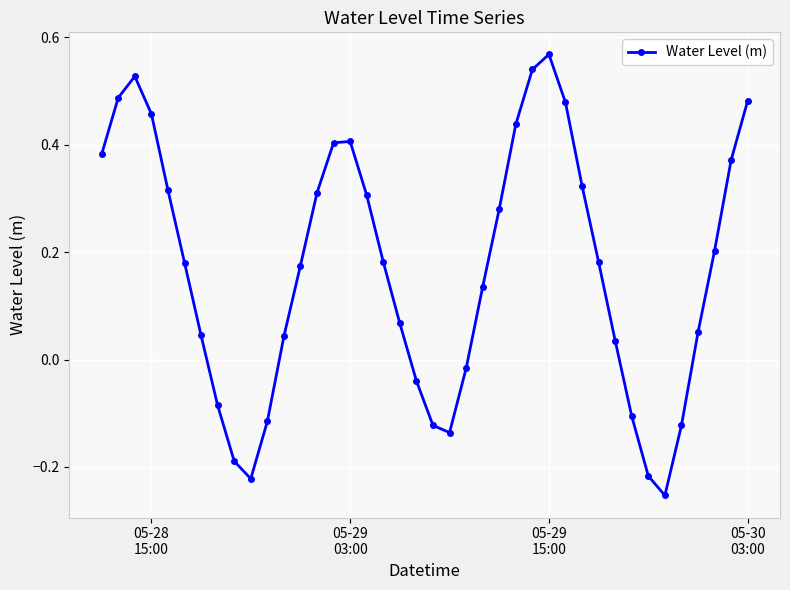

How many negative values are there?

12